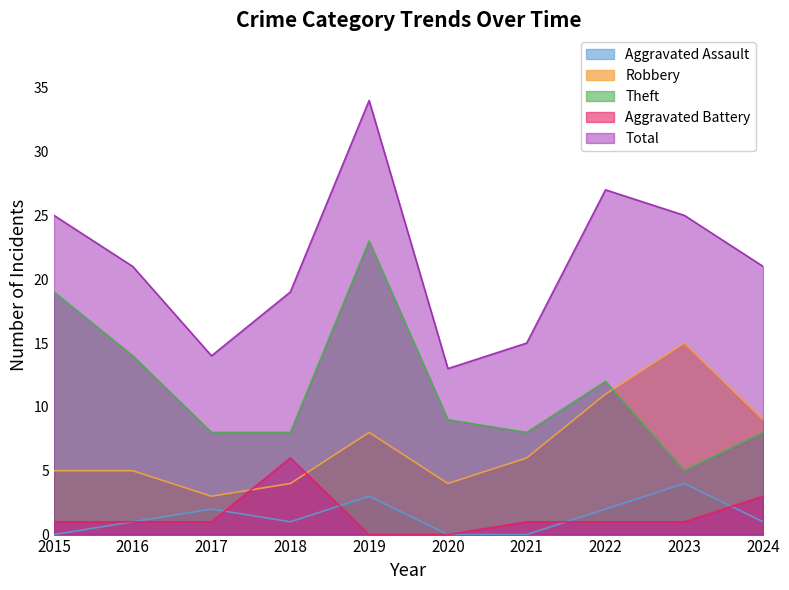

At 2020, list the series in order from largest to smallest.

Total, Theft, Robbery, Aggravated Assault, Aggravated Battery